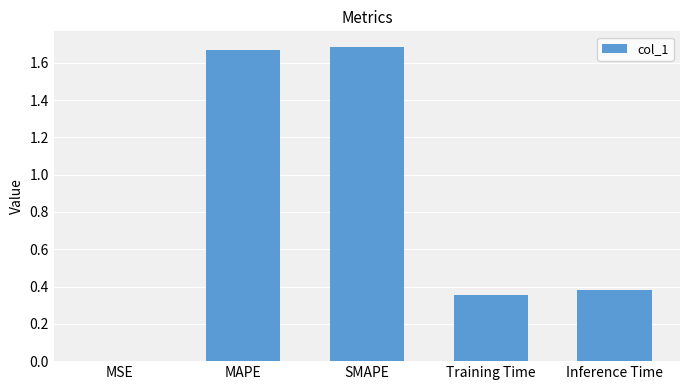

At which label is the value closest to 0?

MSE